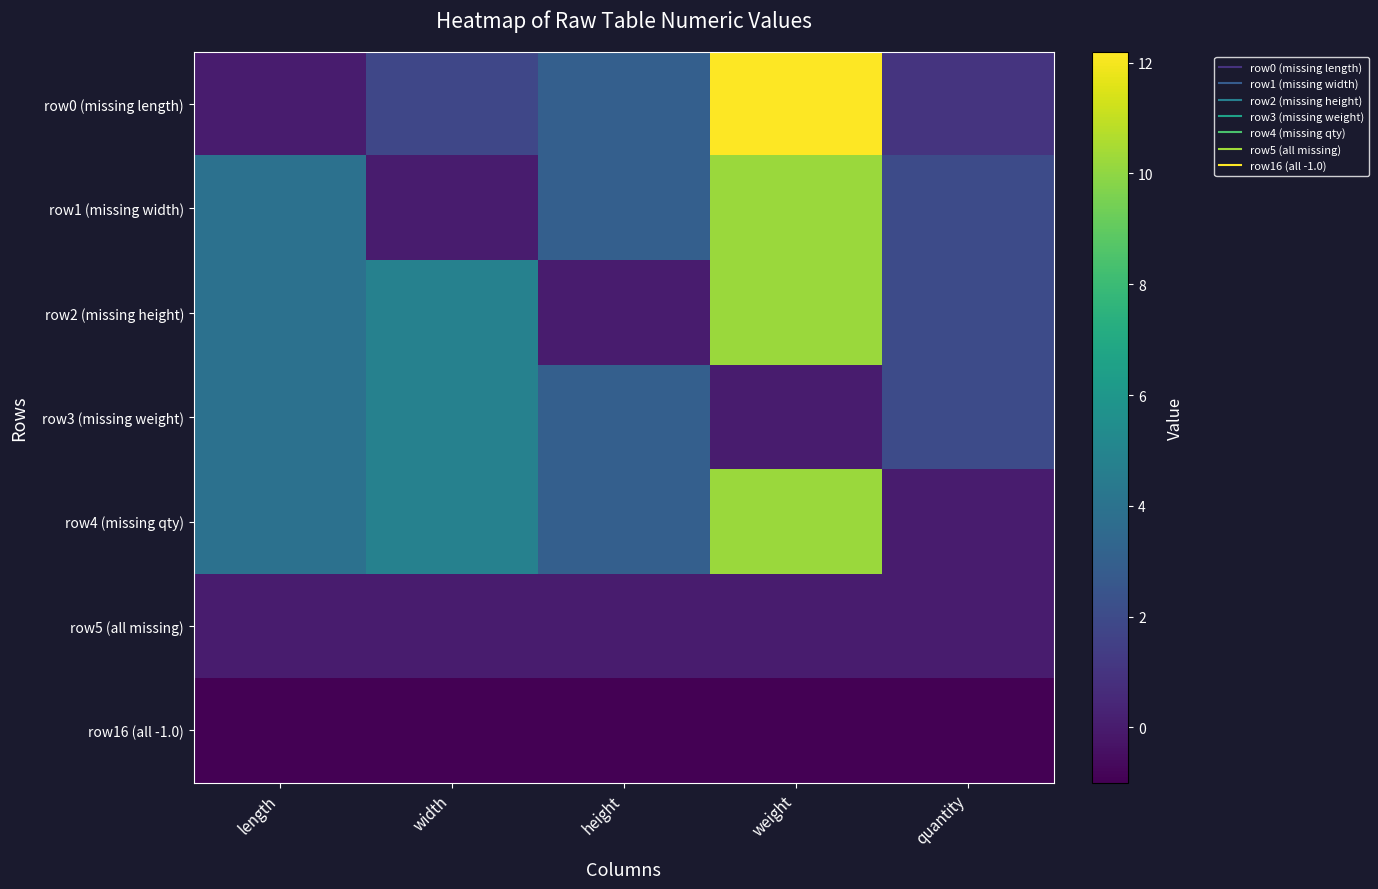

Which series has the largest total across all categories?

row4 (missing qty)